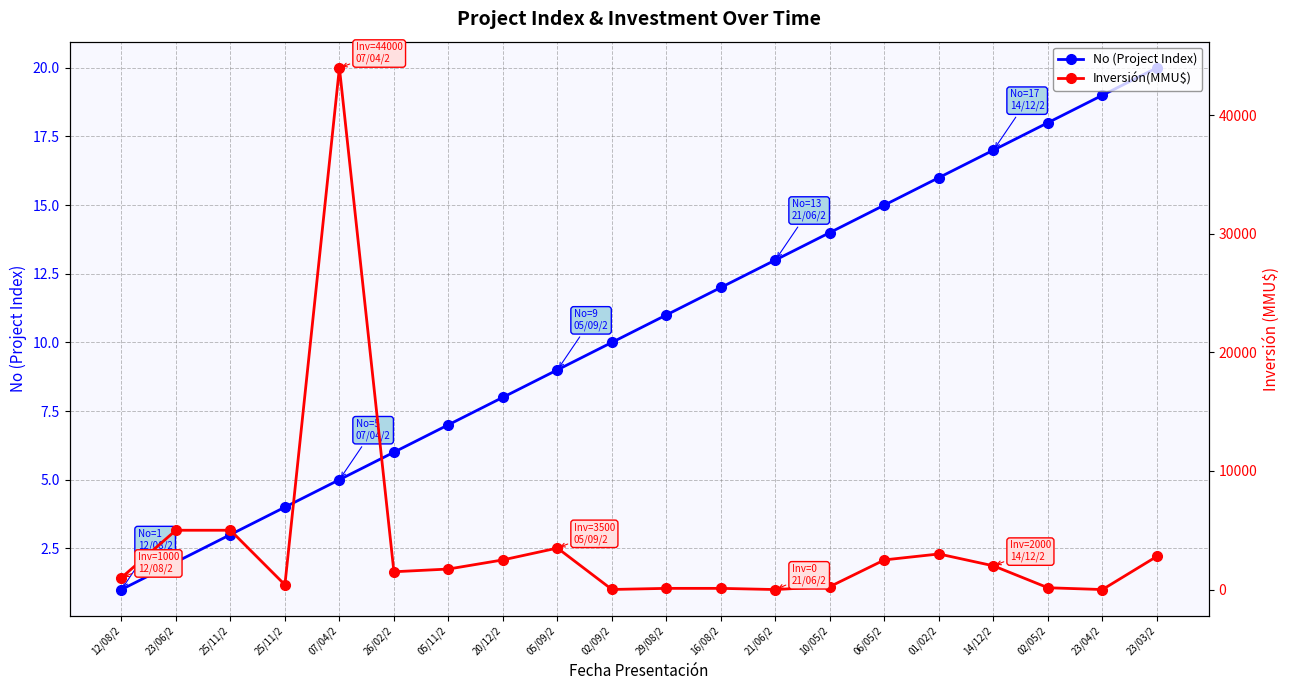

Which series changed the most between 20/12/2 and 23/03/2?

Inversión(MMU$)